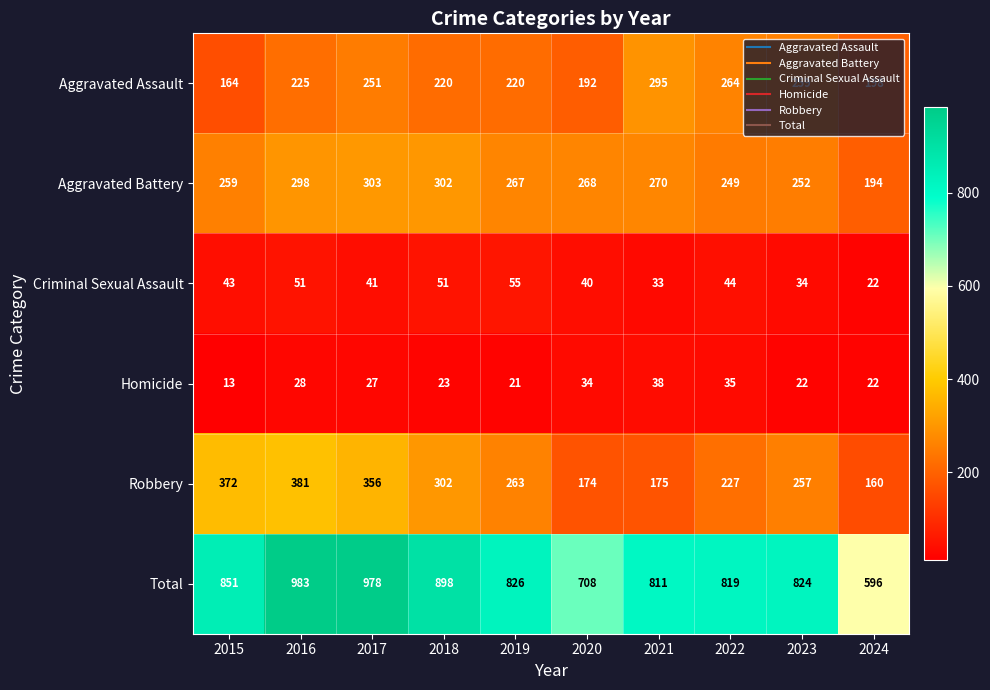

The Aggravated Battery series shows 542 at 2017. True or false?

False